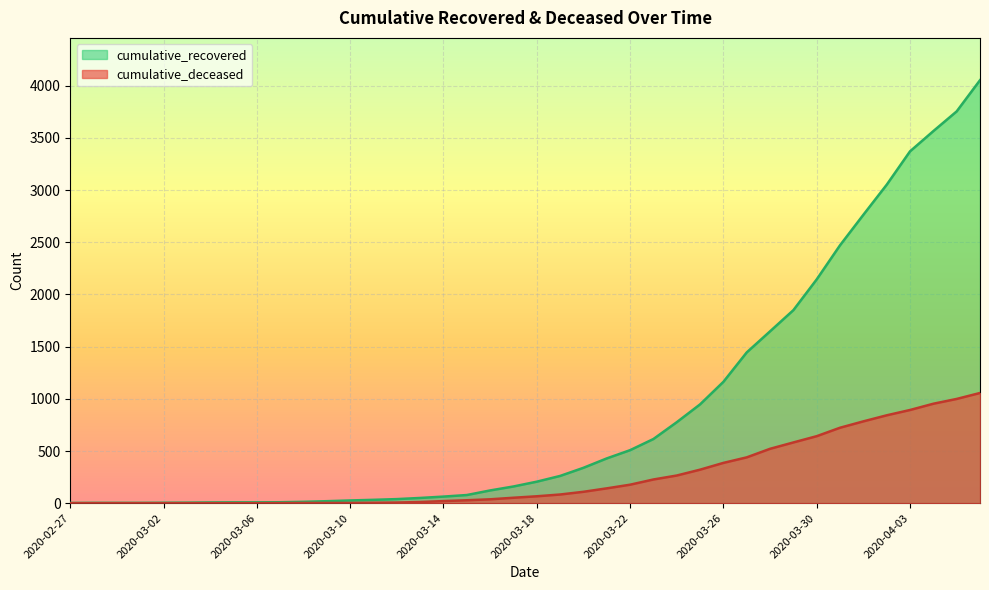

Does the chart display data point markers on the line(s)?

No